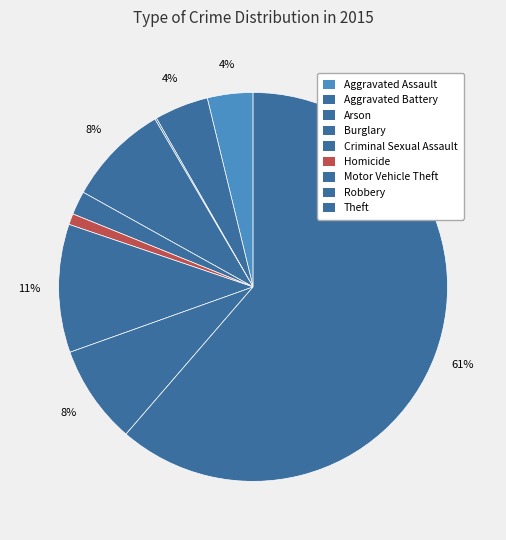

What percentage is the Aggravated Battery slice, to the nearest percent?

4%